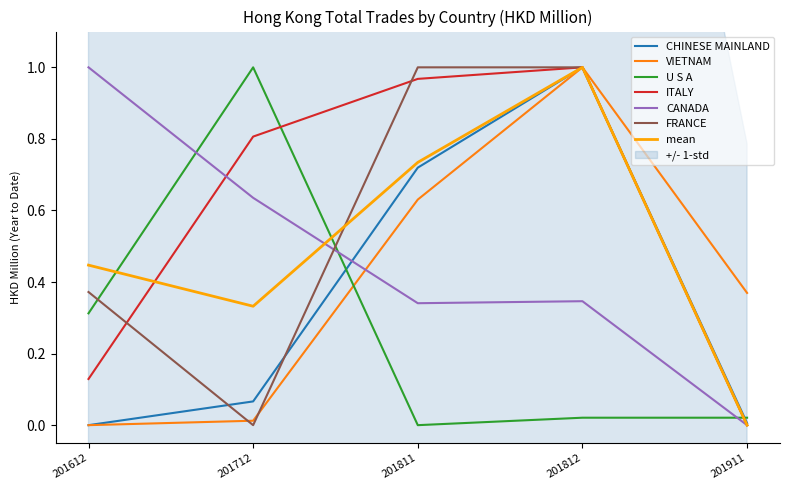

What are all the series names shown in the legend?

CHINESE MAINLAND, VIETNAM, U S A, ITALY, CANADA, FRANCE